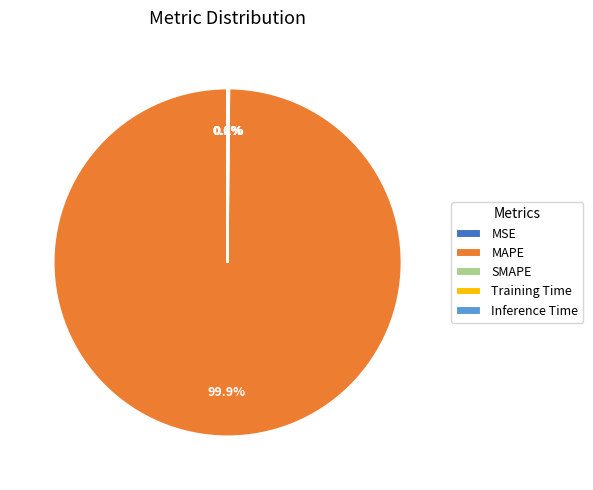

Is MAPE the majority of the pie?

Yes